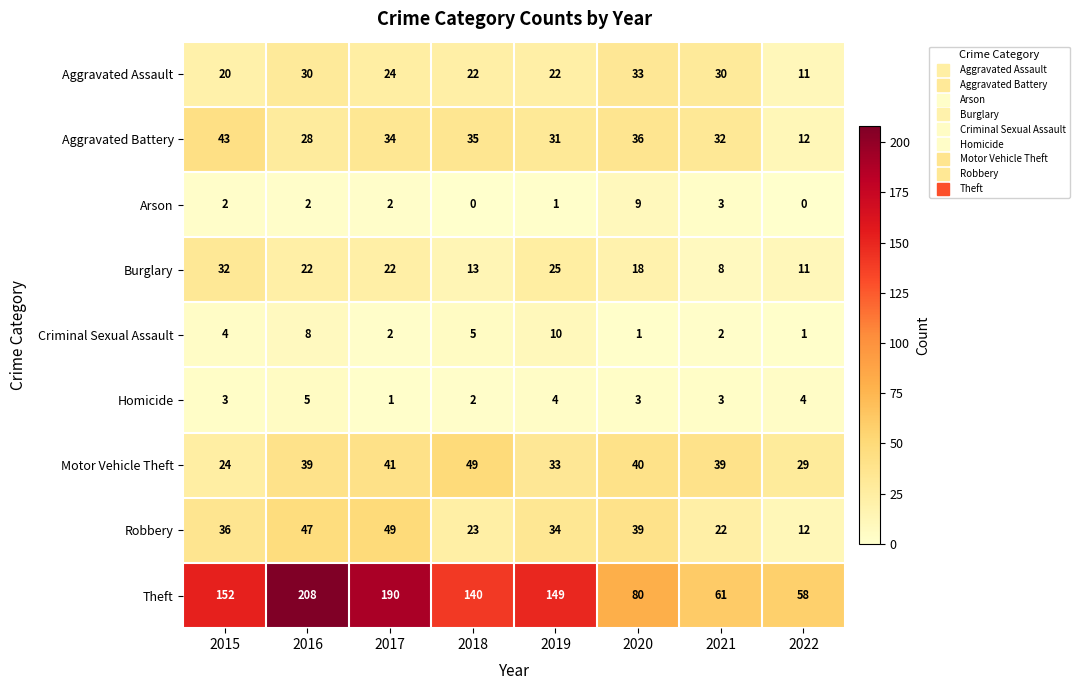

Which series has the largest total across all categories?

Theft